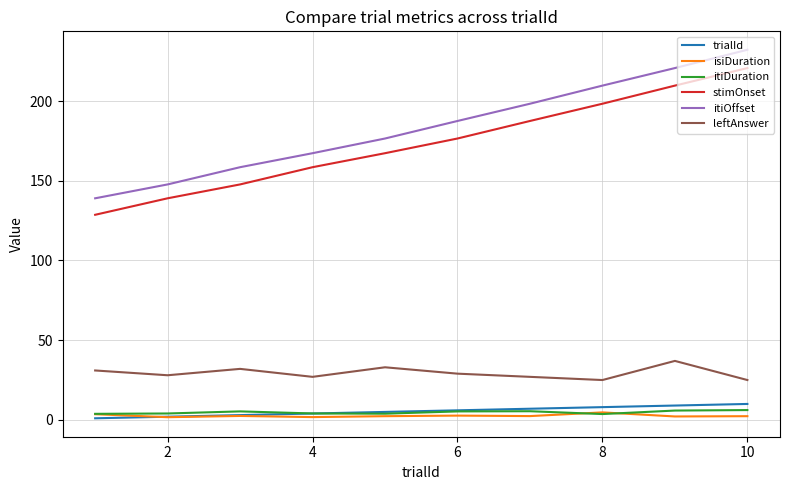

What is the maximum value shown in the chart?

232.2